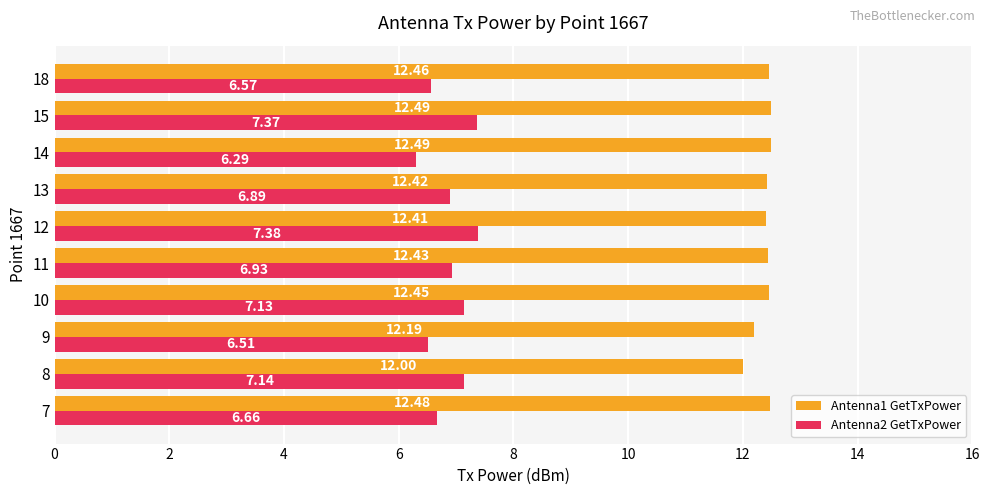

What is the minimum value shown in the chart?

6.3